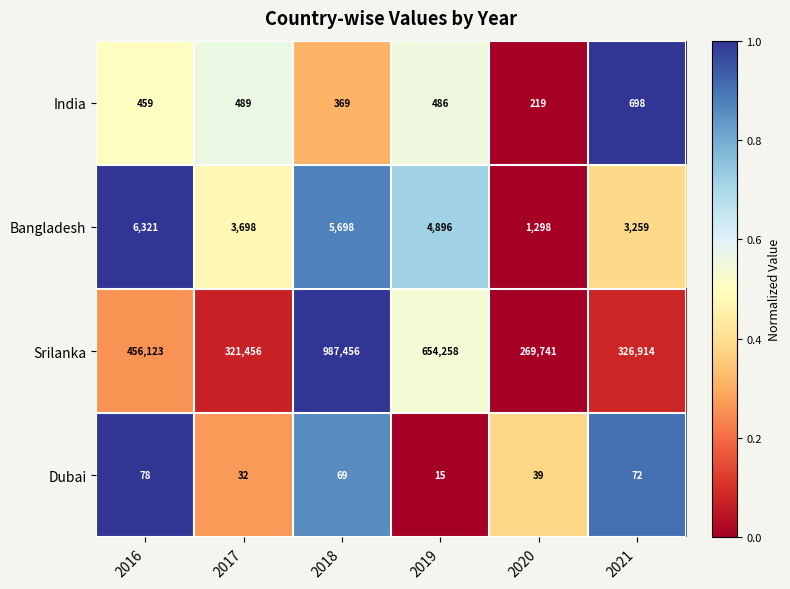

What is the spread (max minus min) of values at 2019?

654243